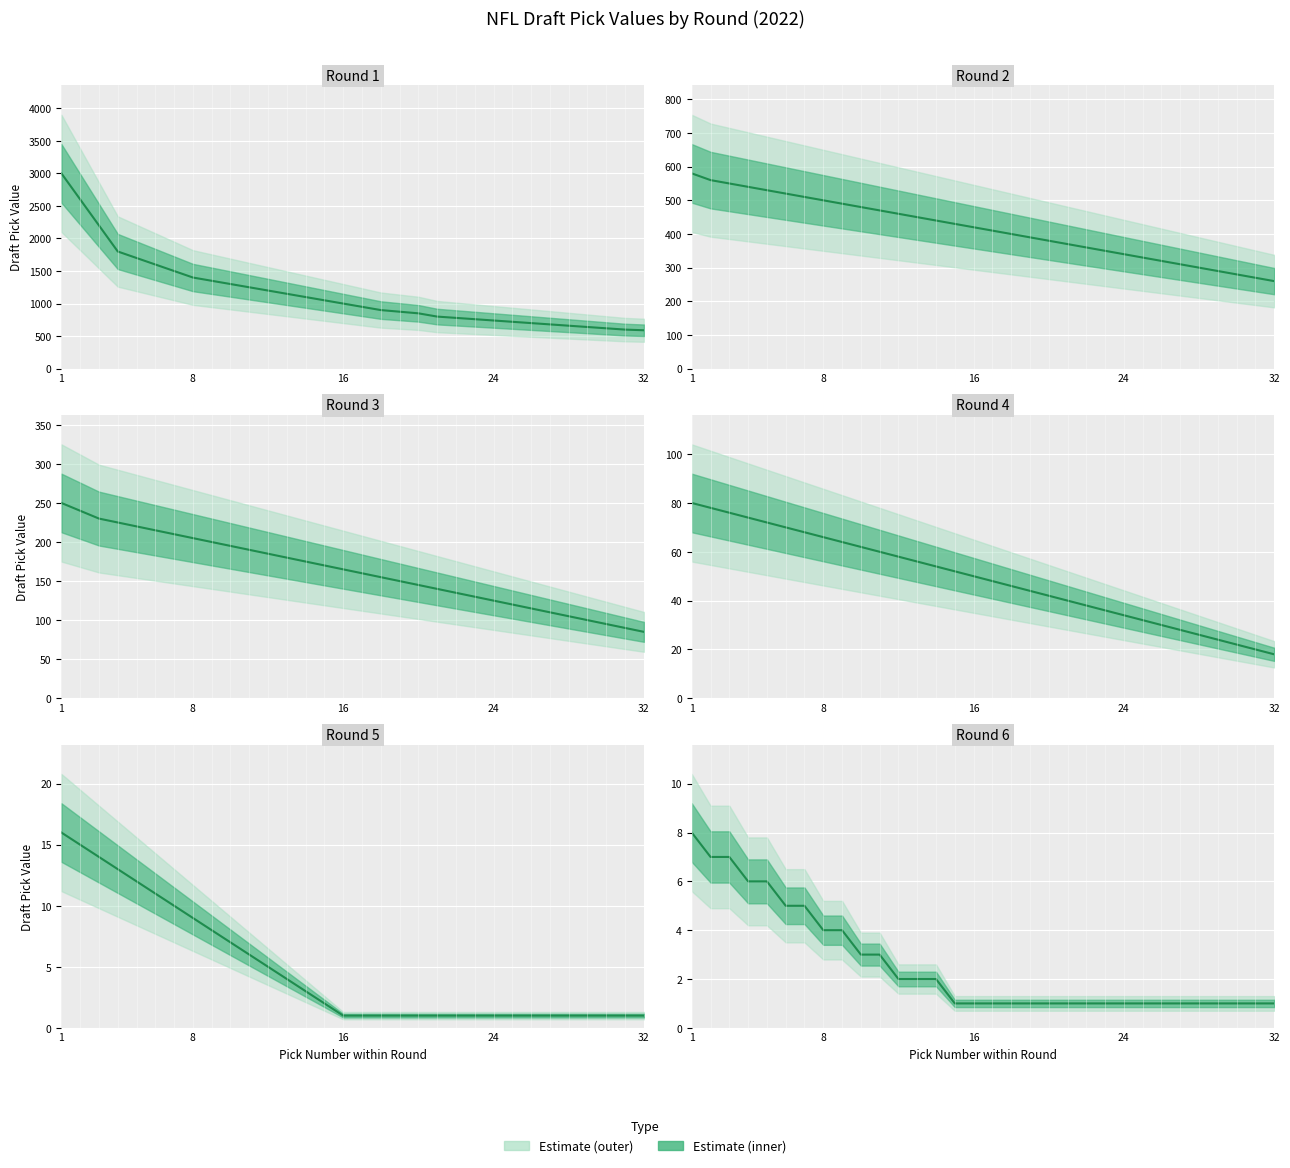

At which category does the chart reach its peak across all series?

1